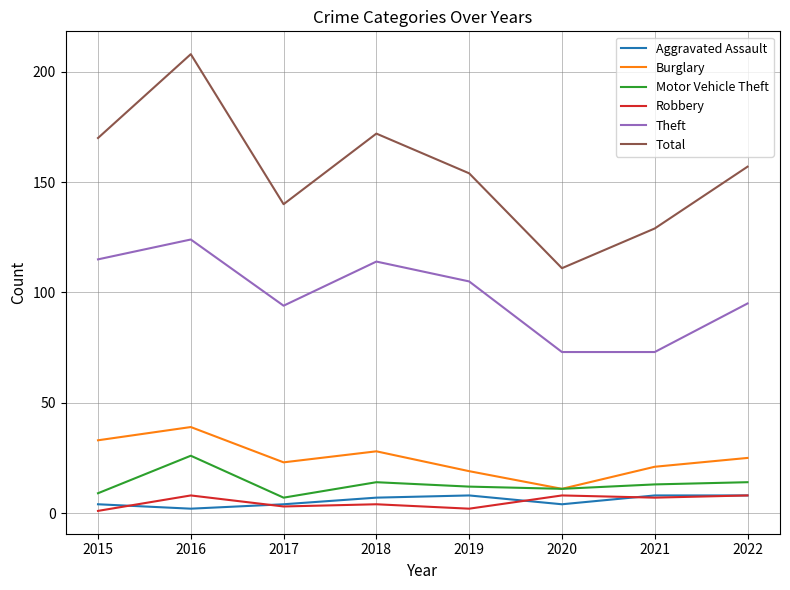

What is the sum of all Motor Vehicle Theft values?

106